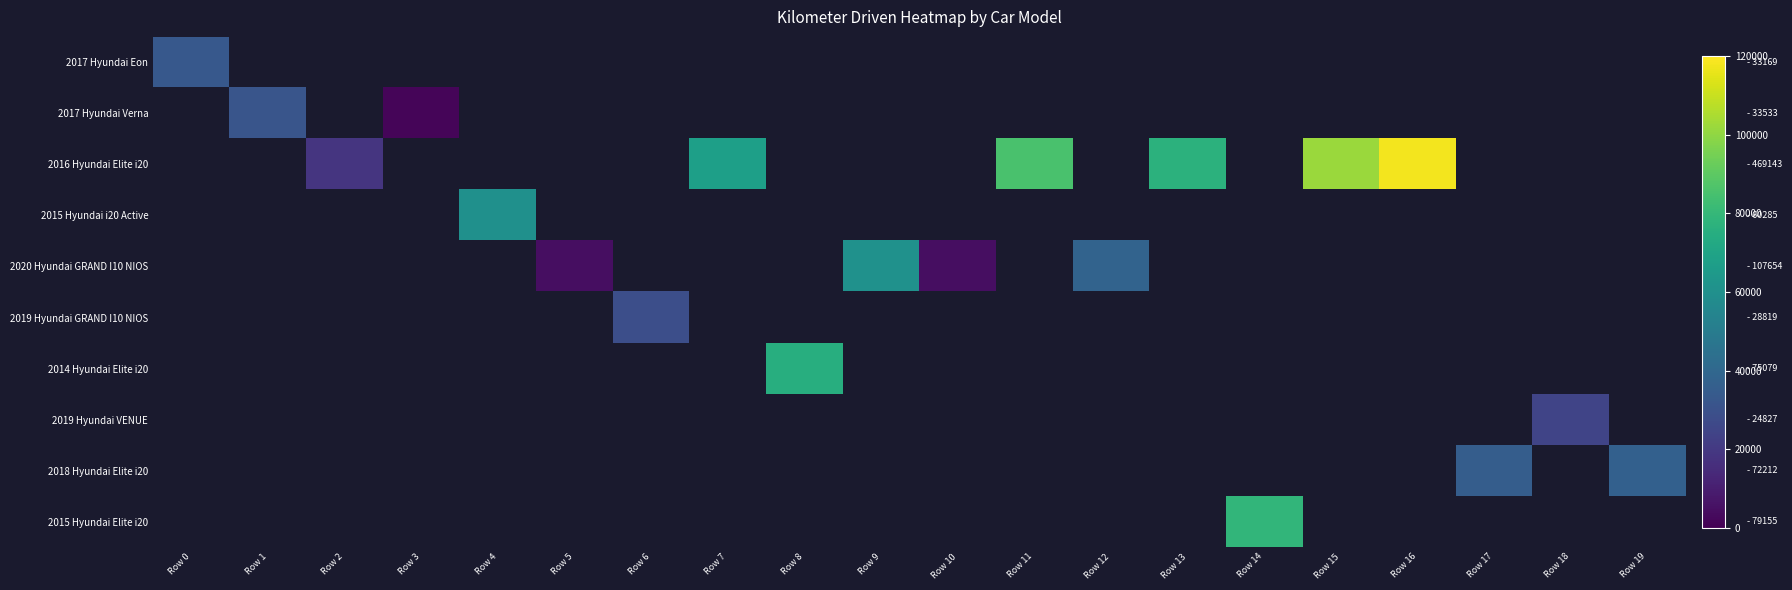

What is the minimum value shown in the chart?

1811.0